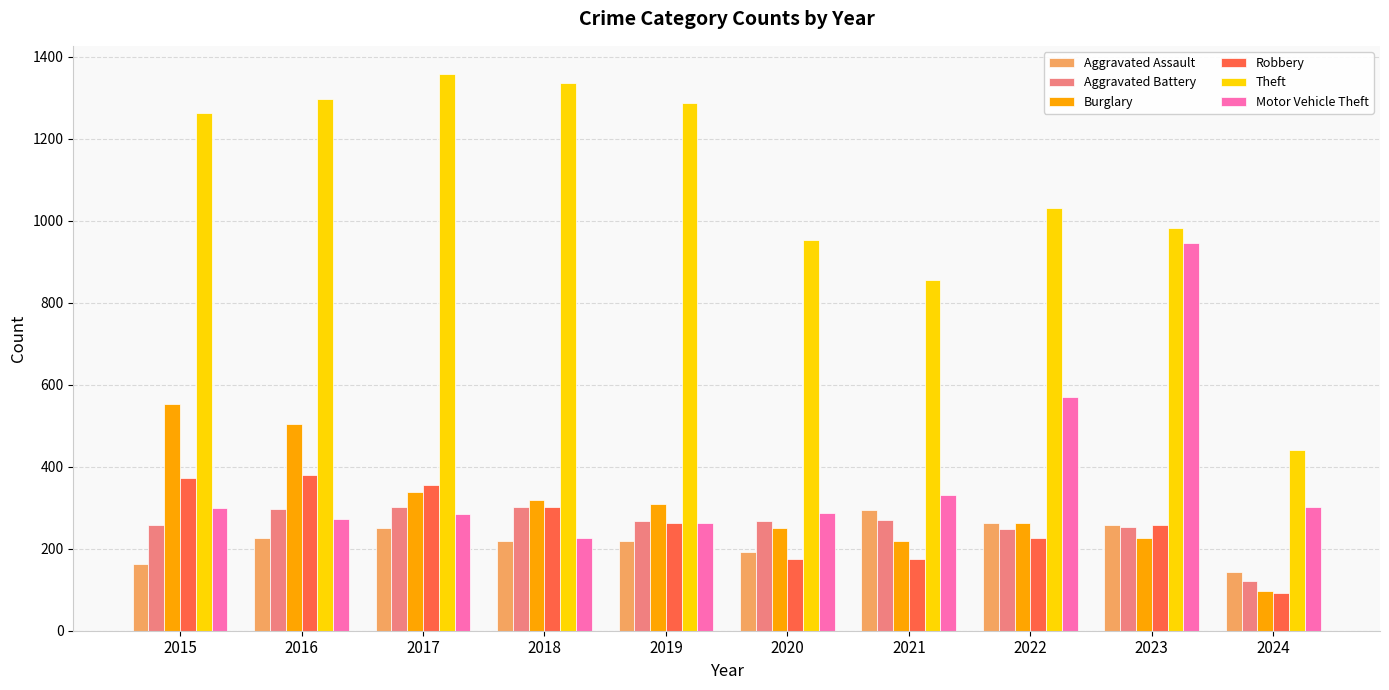

True or false: Motor Vehicle Theft has a value of 569 at 2022.

True